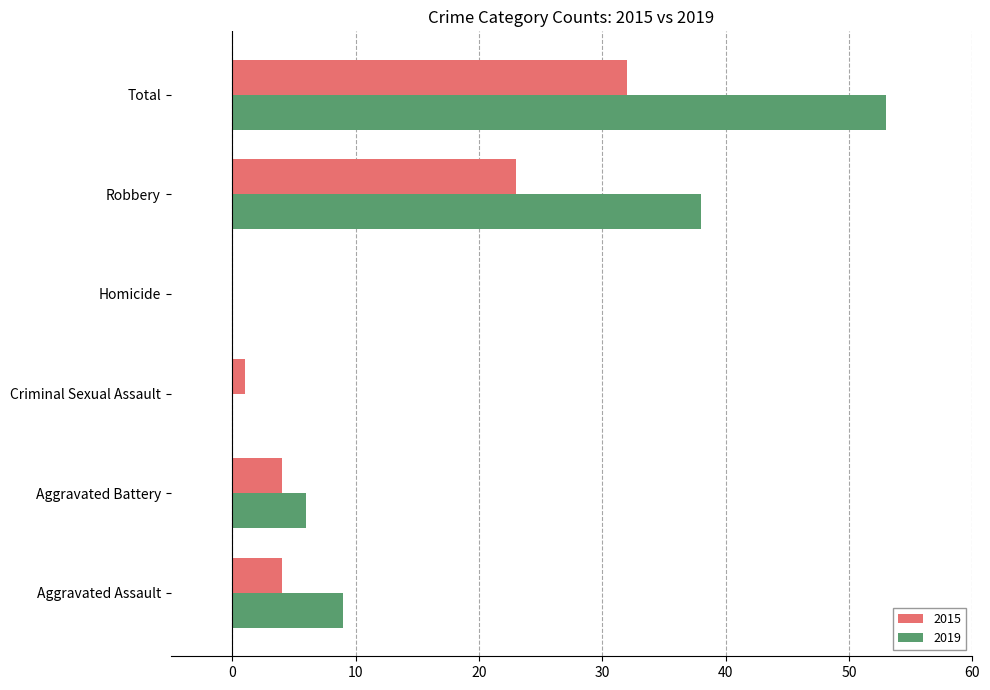

True or false: 2019 has a value of 38 at Robbery.

True